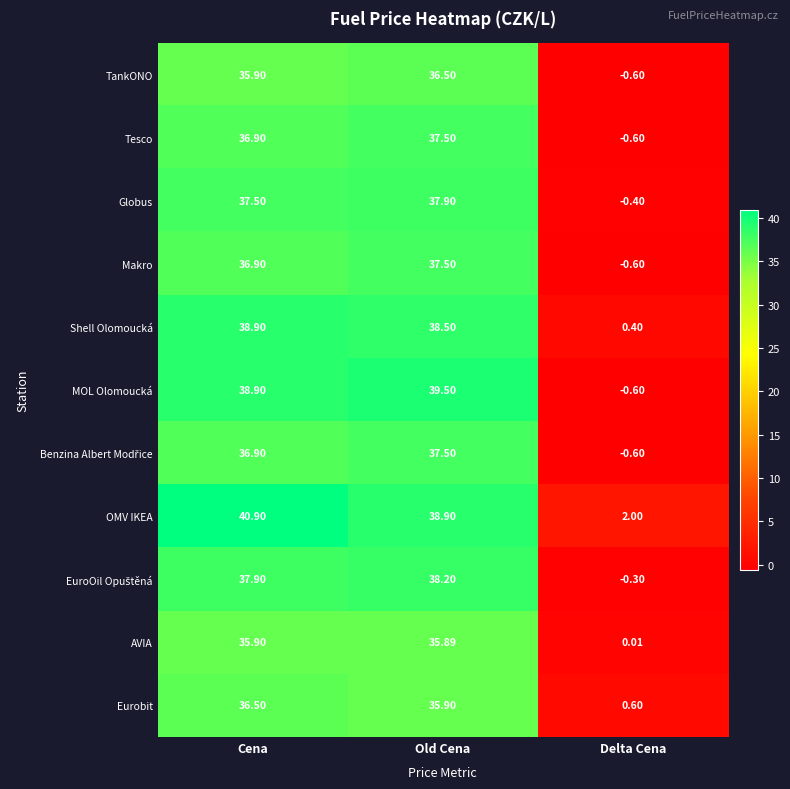

List the labels in order of Makro value, smallest first.

Delta Cena, Cena, Old Cena